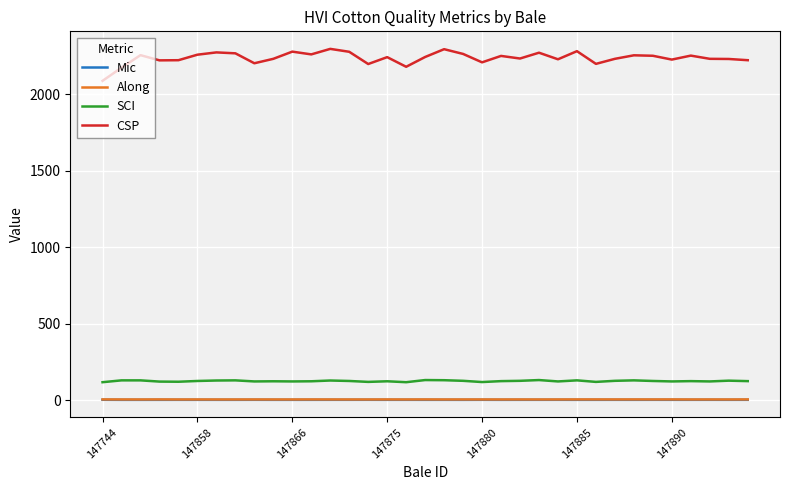

Which series has the largest total across all categories?

CSP